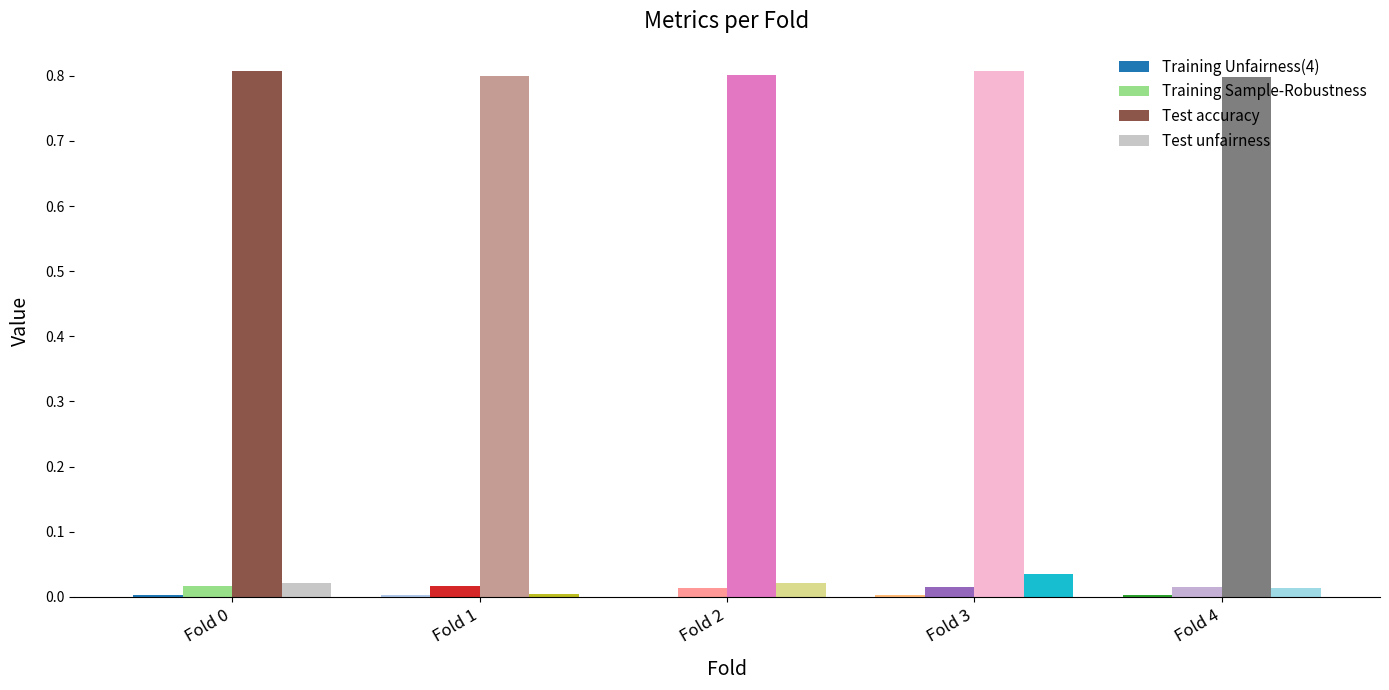

Which series has the largest total across all categories?

Test accuracy